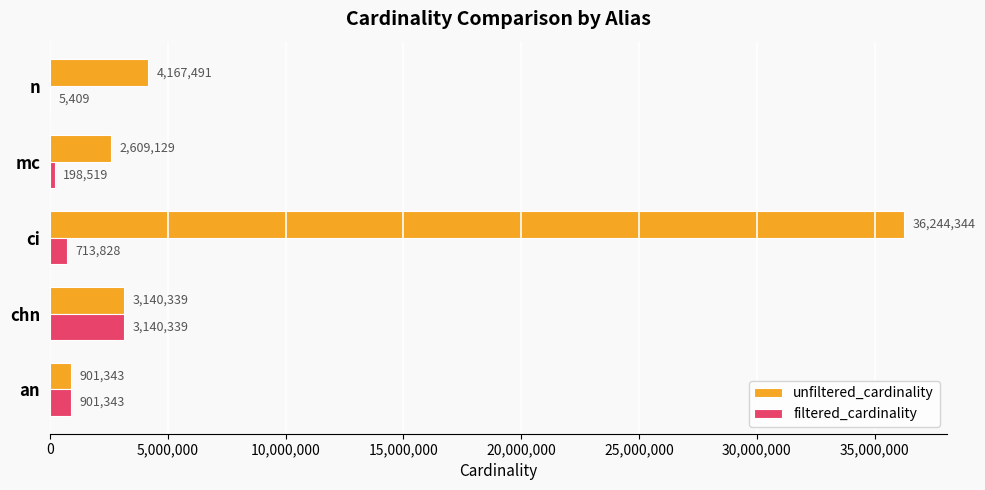

At which category does the chart reach its peak across all series?

ci